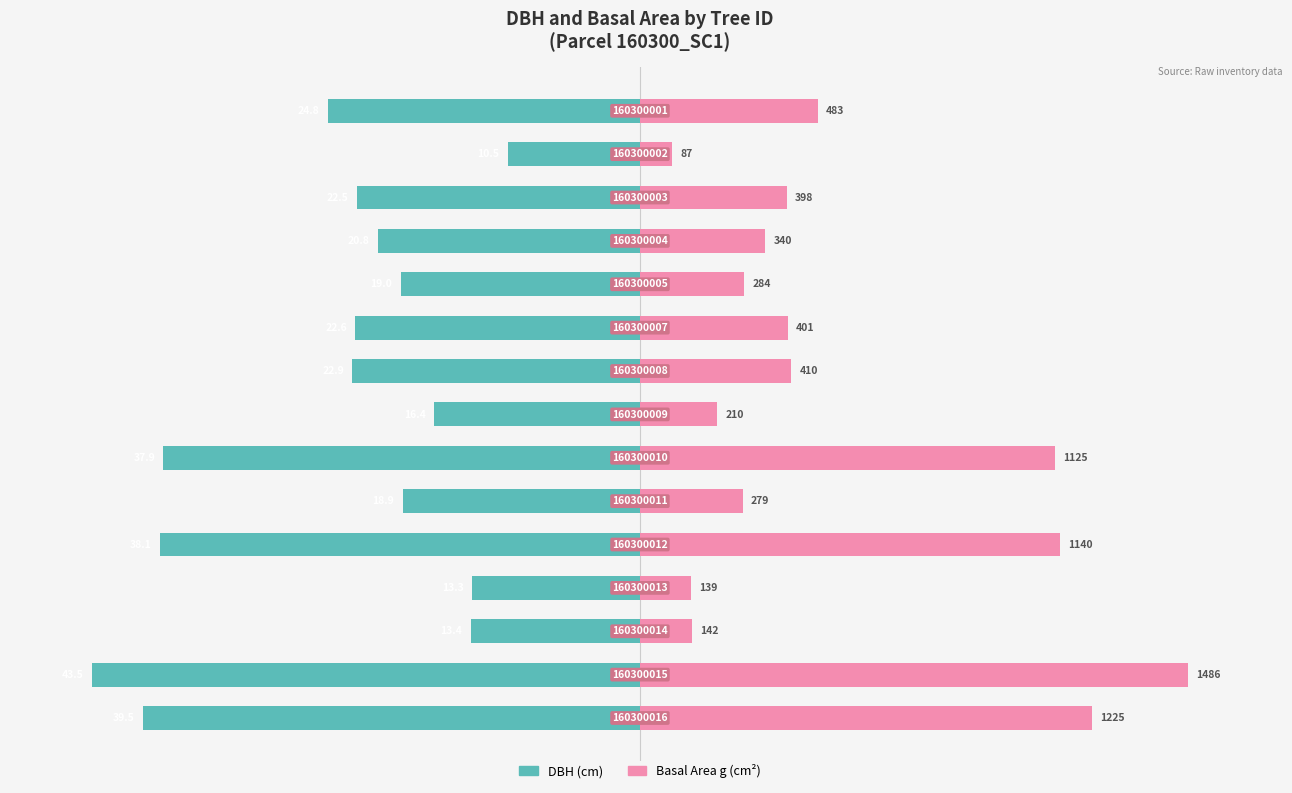

Is the value of DBH (cm) at −150 greater than the value of Basal Area g (cm²) at 150?

No